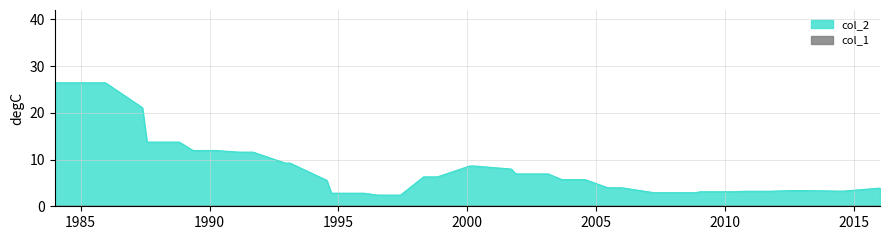

True or false: x and col_1 intersect in this chart.

False